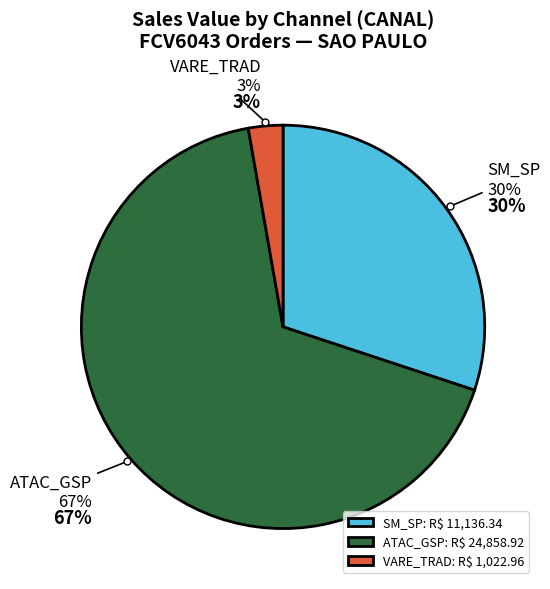

Between VARE_TRAD and ATAC_GSP, which is larger?

ATAC_GSP